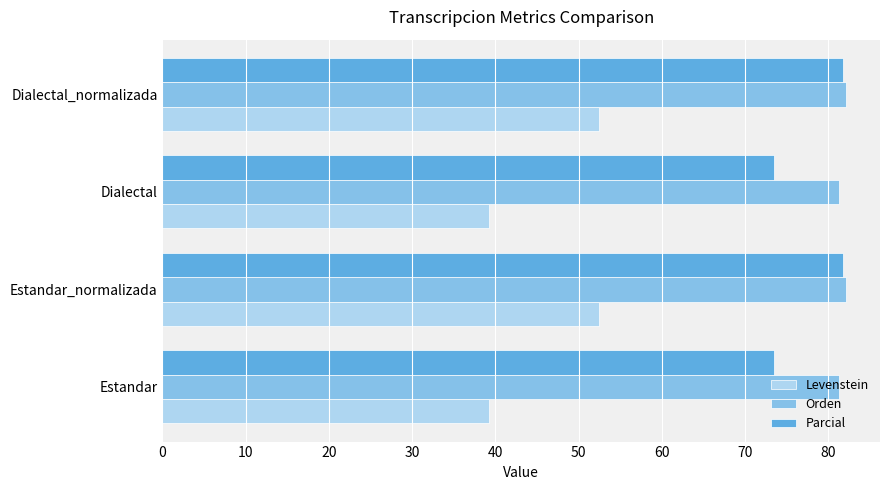

What is the approximate value of Parcial at Dialectal_normalizada?

81.8